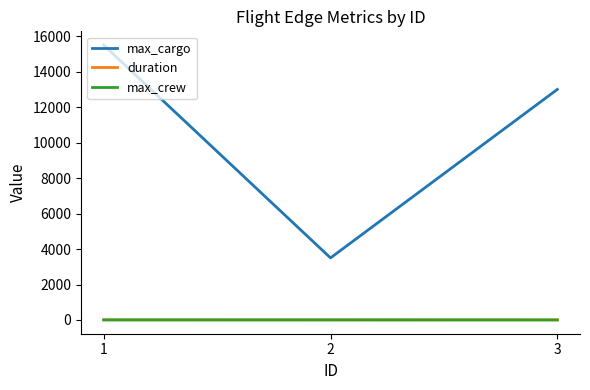

Which series changed the most between 1 and 2?

max_cargo